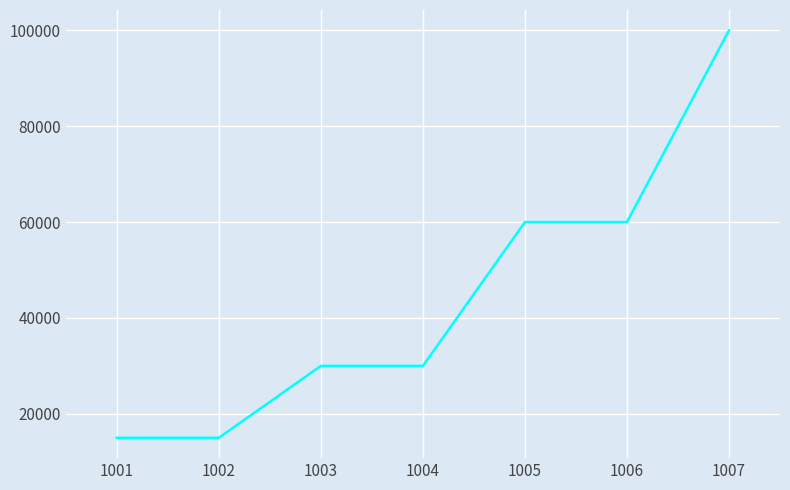

The value at 1003 is 30000. True or false?

True